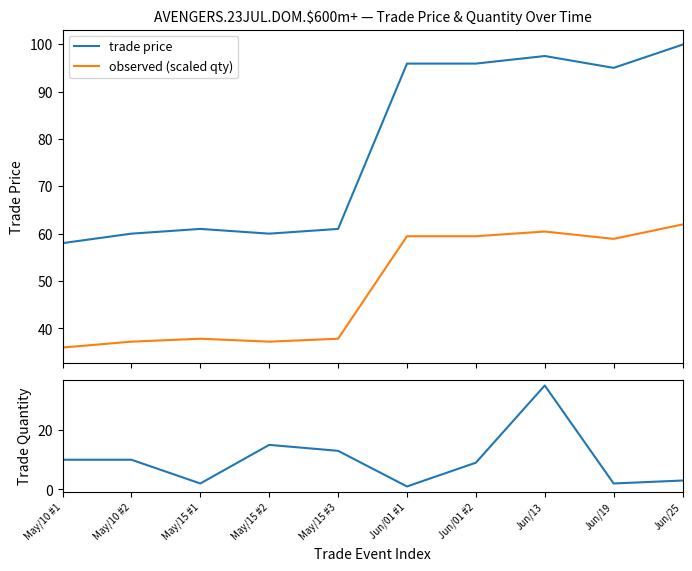

What is the average value of the trade price series?

78.4